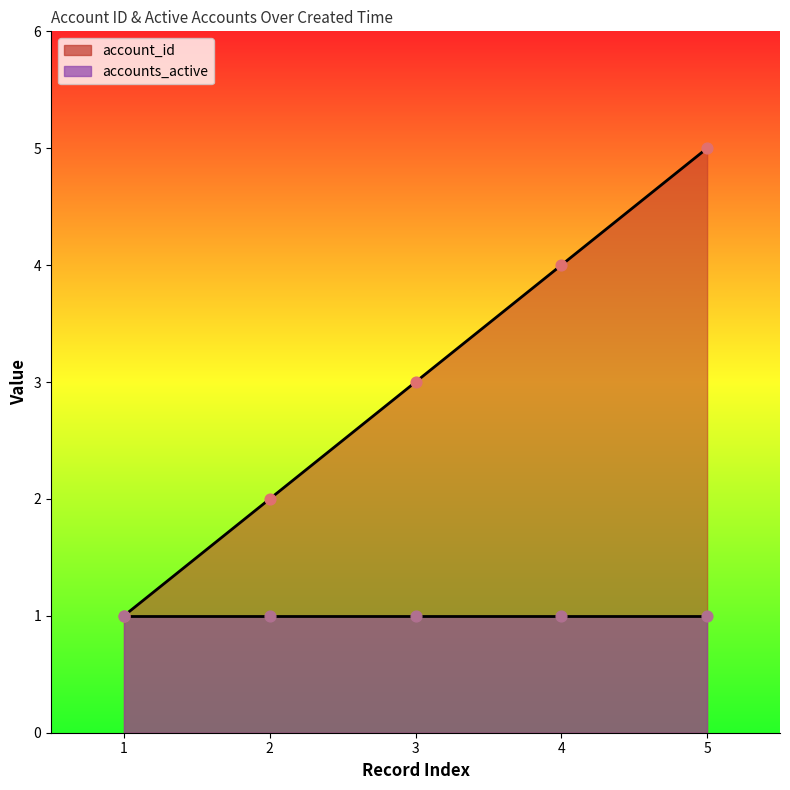

Approximately how many times larger is the value at 5 compared to 3?

1.7